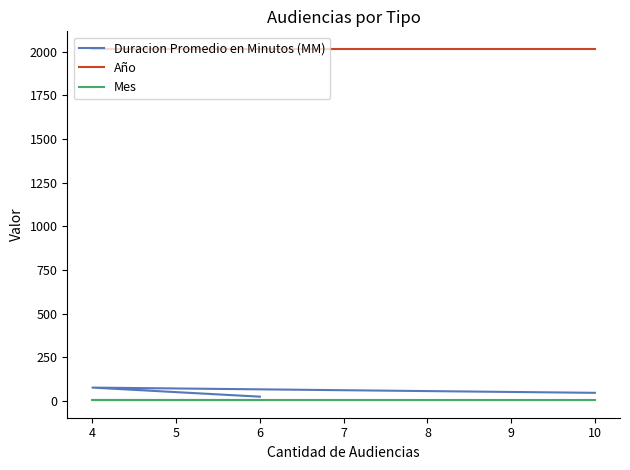

Which series has the largest range (max minus min)?

Duracion Promedio en Minutos (MM)